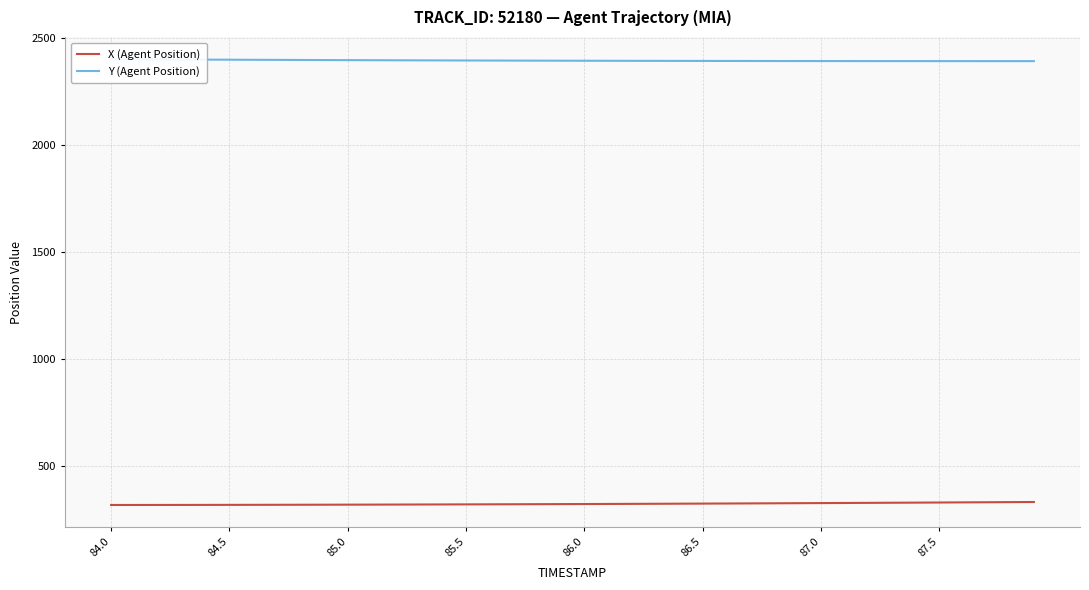

What is the maximum value shown in the chart?

2398.6